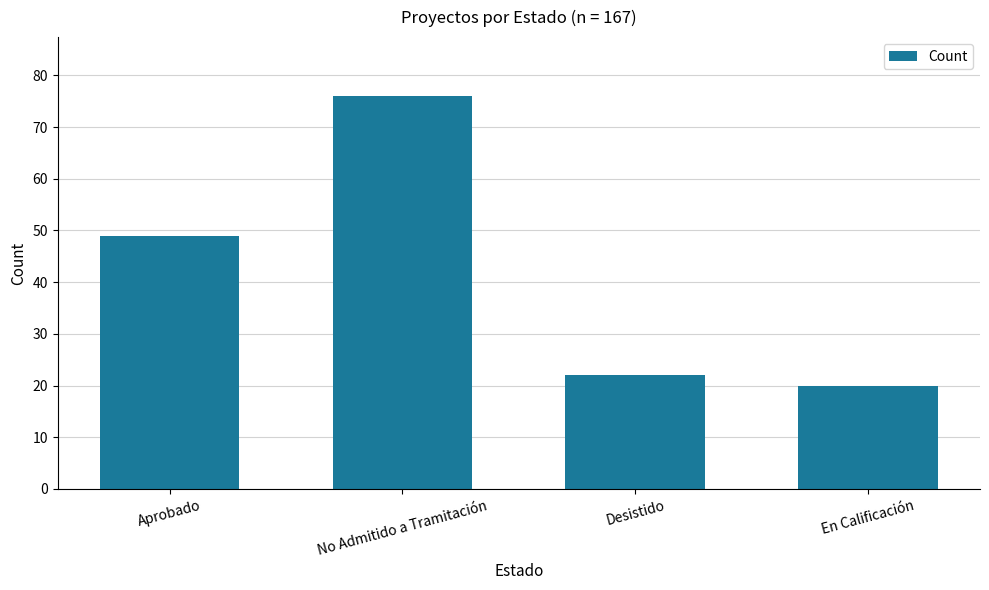

List the labels in order of value, smallest first.

En Calificación, Desistido, Aprobado, No Admitido a Tramitación